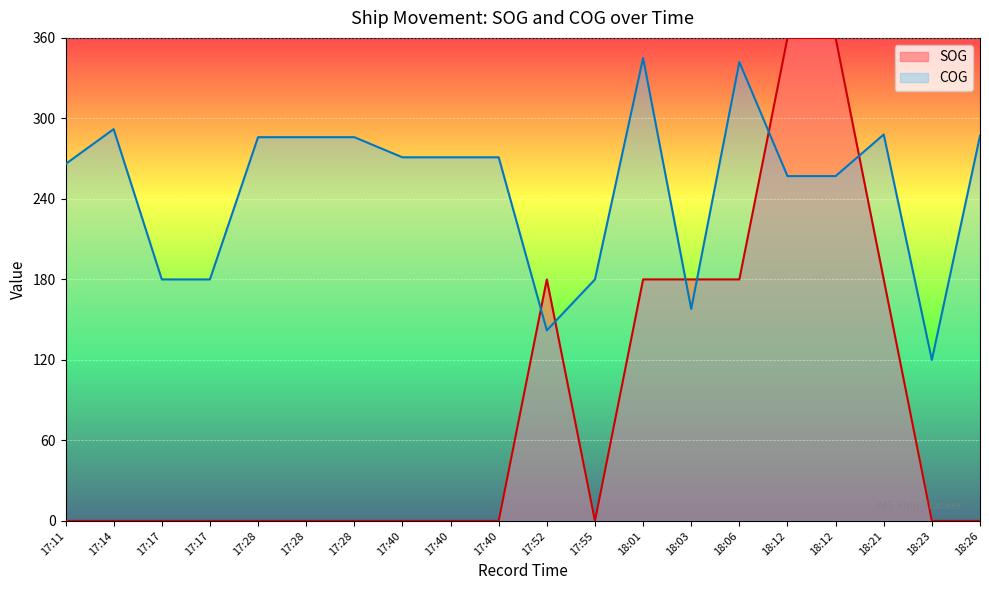

Reading left to right, what are all the values shown in this chart?

SOG: 17:11=0	17:14=0	17:17=0	17:17=0	17:28=0	17:28=0	17:28=0	17:40=0	17:40=0	17:40=0	17:52=180	17:55=0	18:01=180	18:03=180	18:06=180	18:12=360	18:12=360	18:21=180	18:23=0	18:26=0
COG: 17:11=266	17:14=292	17:17=180	17:17=180	17:28=286	17:28=286	17:28=286	17:40=271	17:40=271	17:40=271	17:52=142	17:55=180	18:01=345	18:03=158	18:06=342	18:12=257	18:12=257	18:21=288	18:23=120	18:26=287